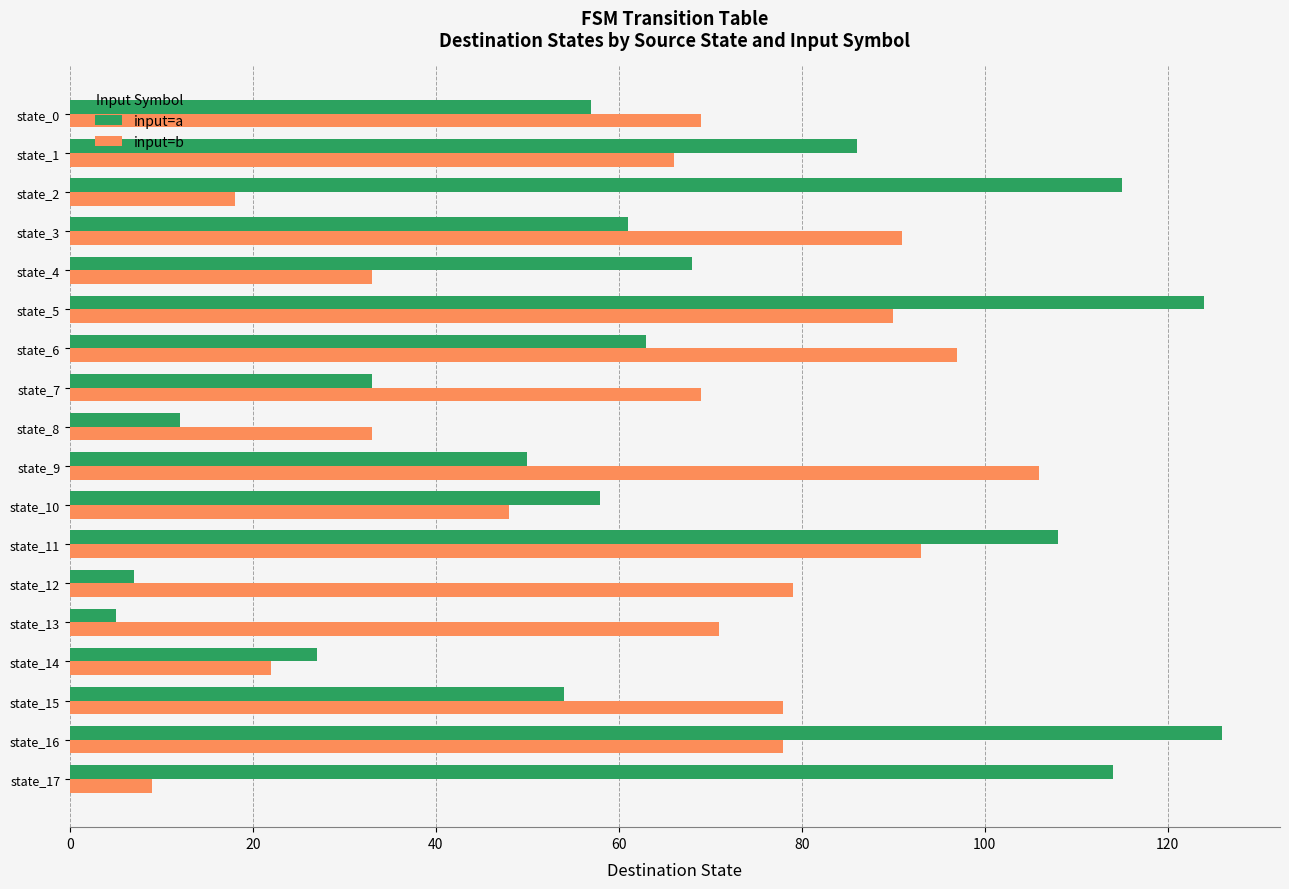

The input=a series shows 78 at state_5. True or false?

False